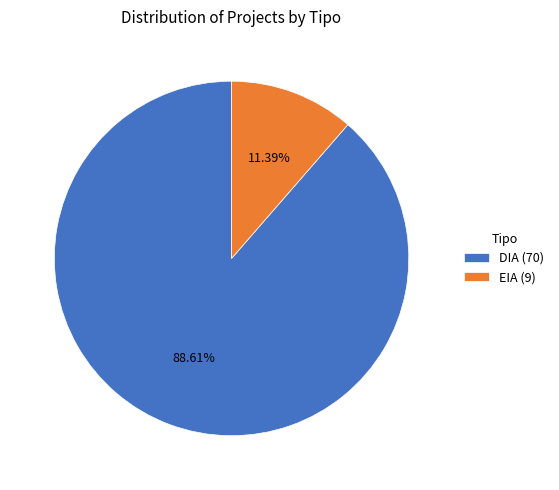

What is the largest slice in the pie chart?

DIA